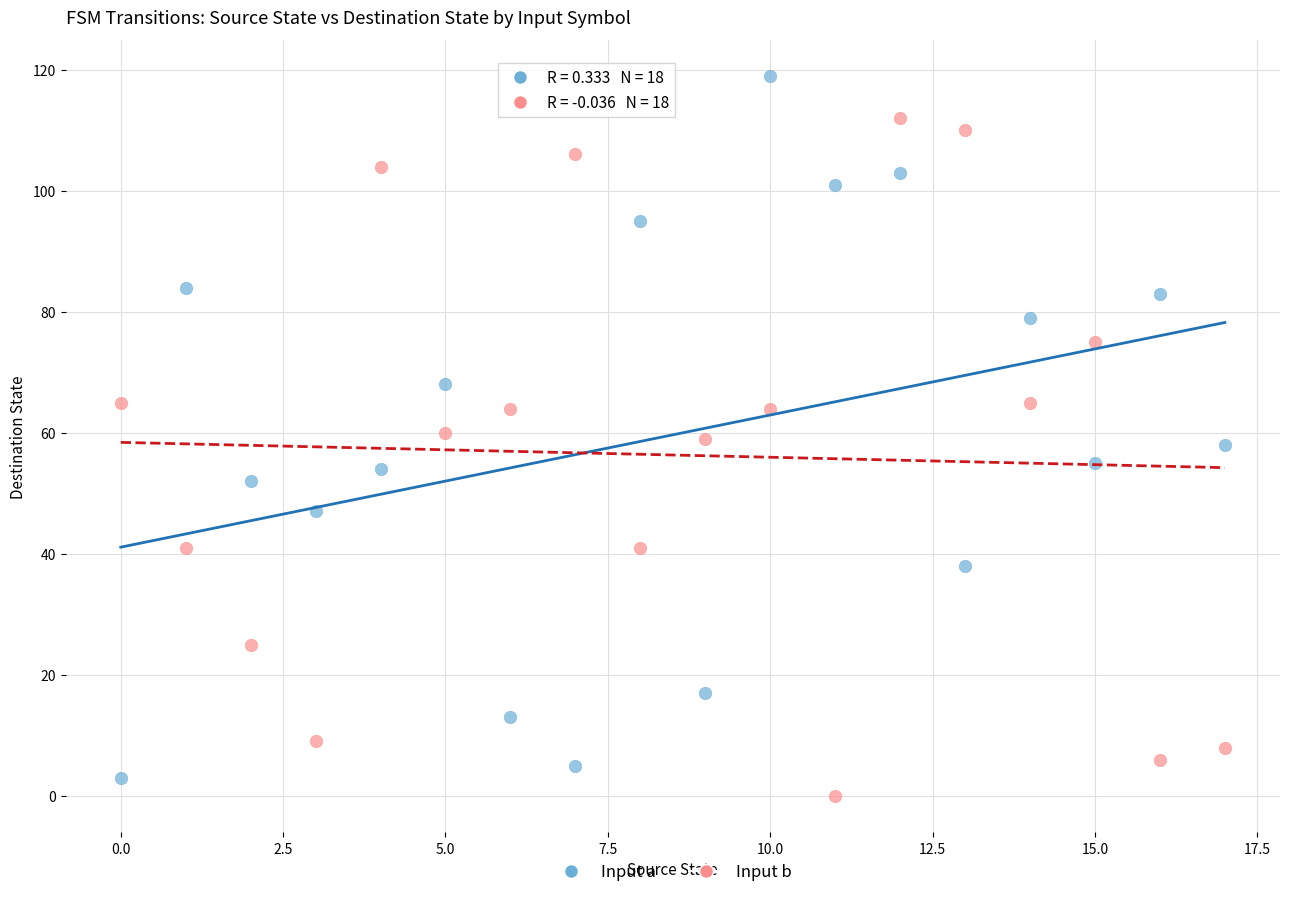

What are all the series names shown in the legend?

Input a, Input b